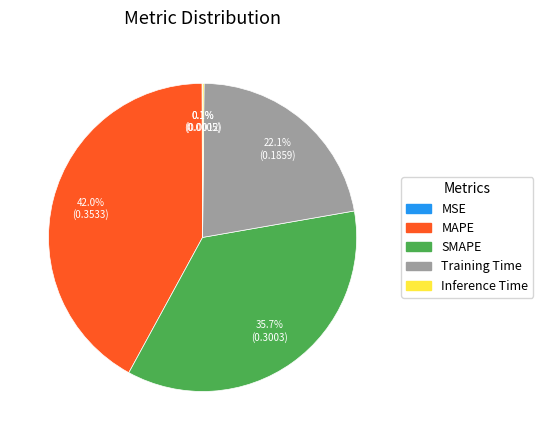

Which slice is the largest?

MAPE